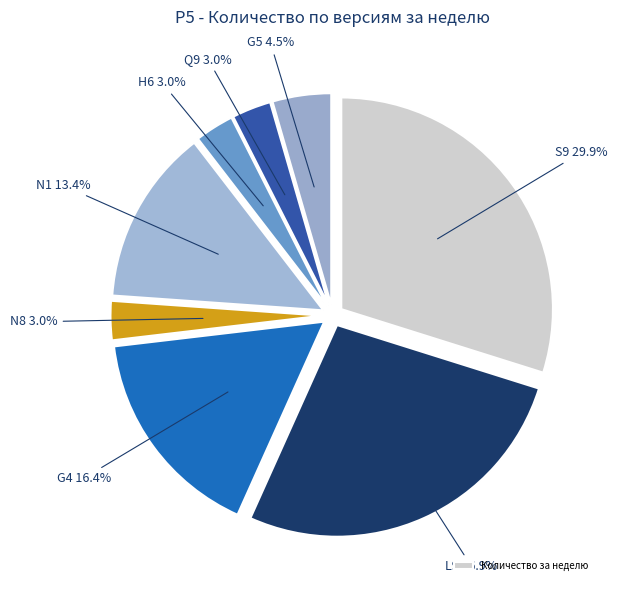

How many slices are in this pie chart?

8